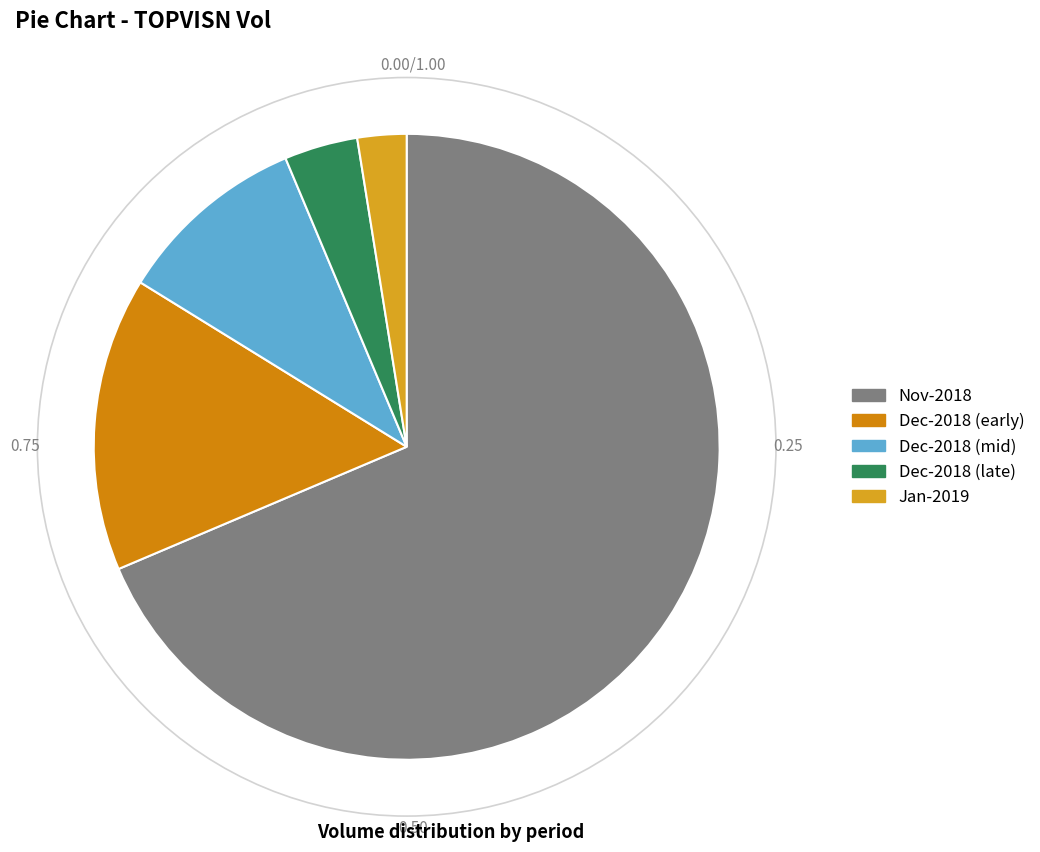

Does any single category account for the majority?

Yes